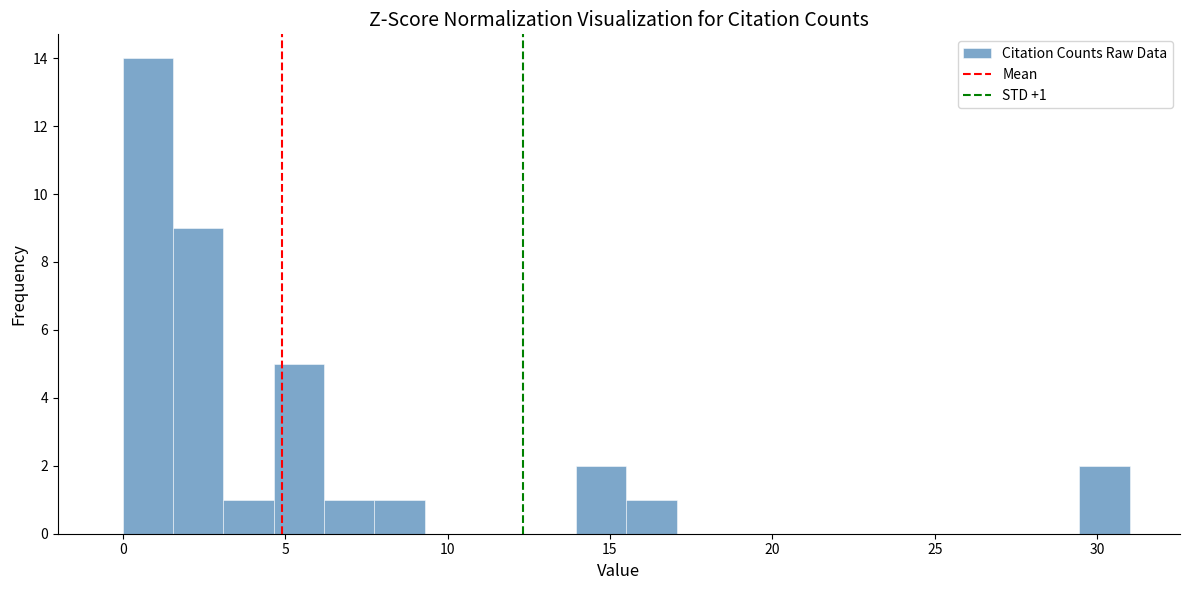

Around what value on the x-axis is the tallest bar? Give the approximate position of its centre, as read against the axis.

1.0